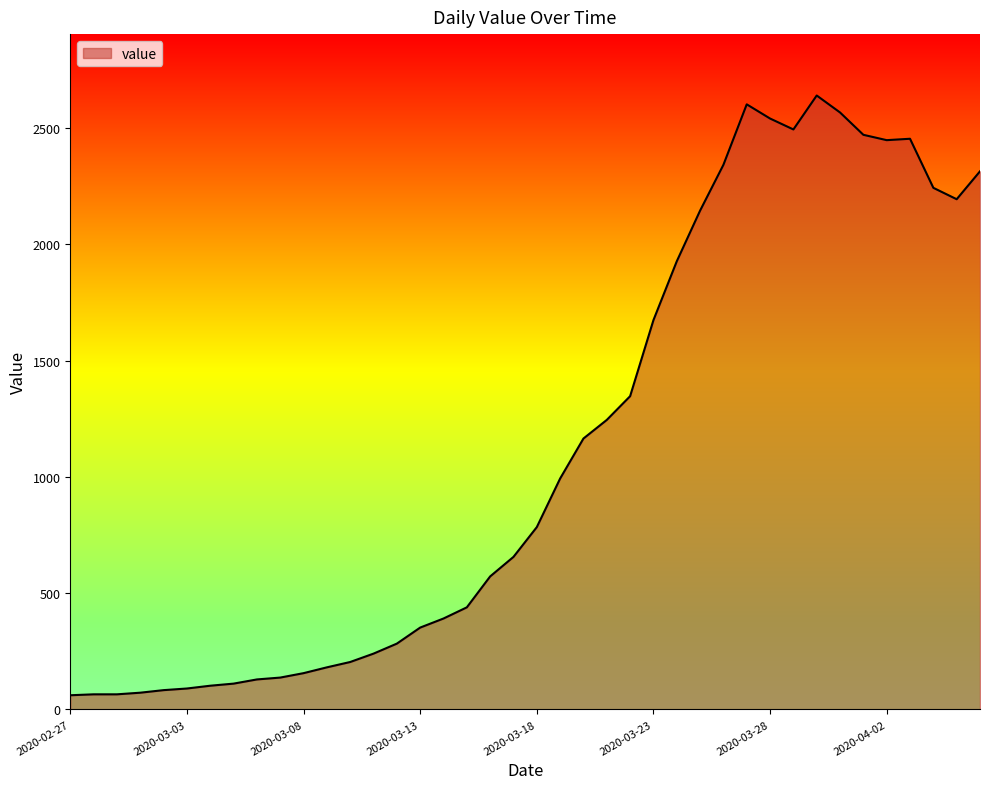

What is the minimum value shown in the chart?

61